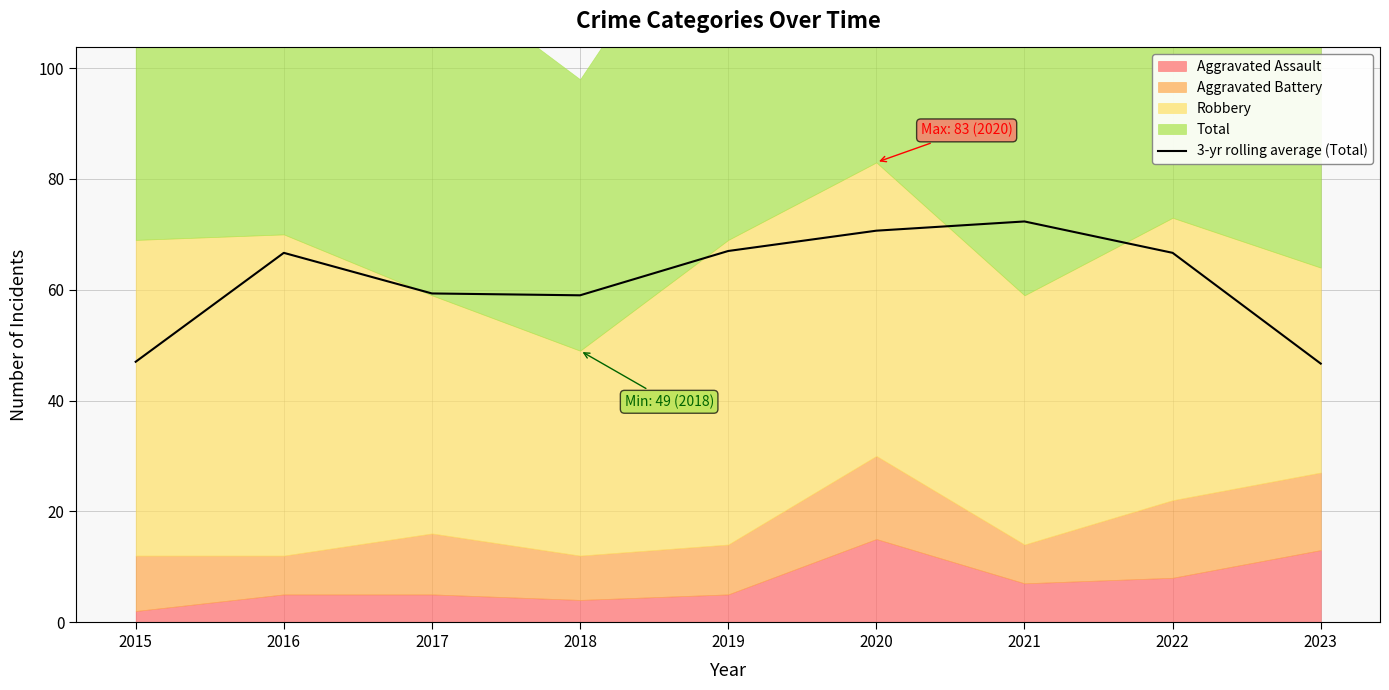

True or false: the data shows 24.3 at 2020.

False